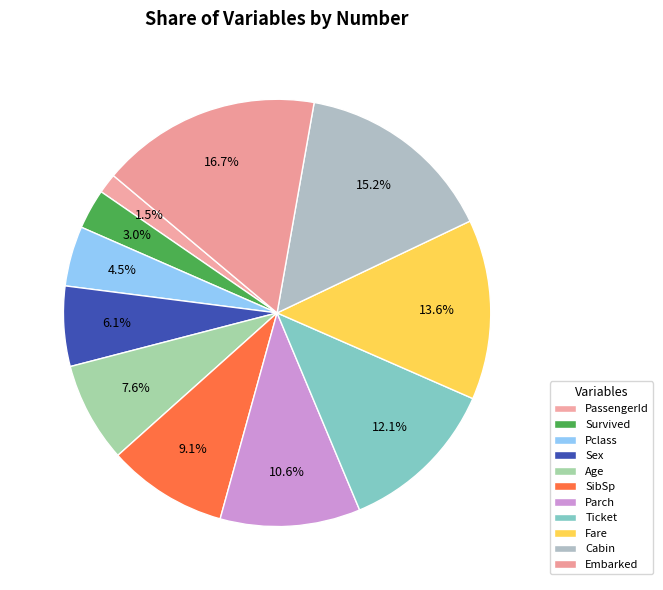

Count the number of slices in the pie.

11